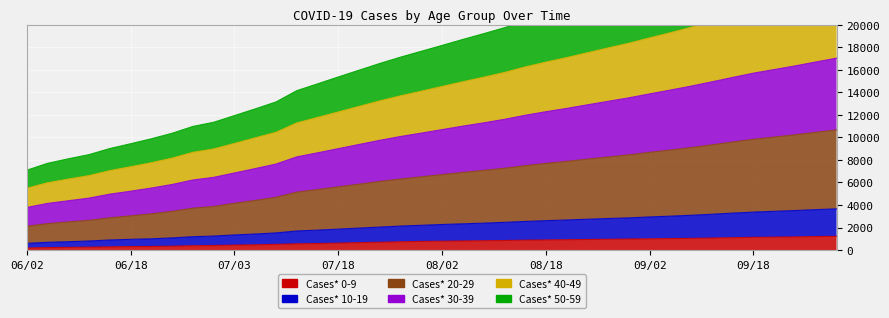

True or false: Cases* 0-9 and Cases* 10-19 intersect in this chart.

False